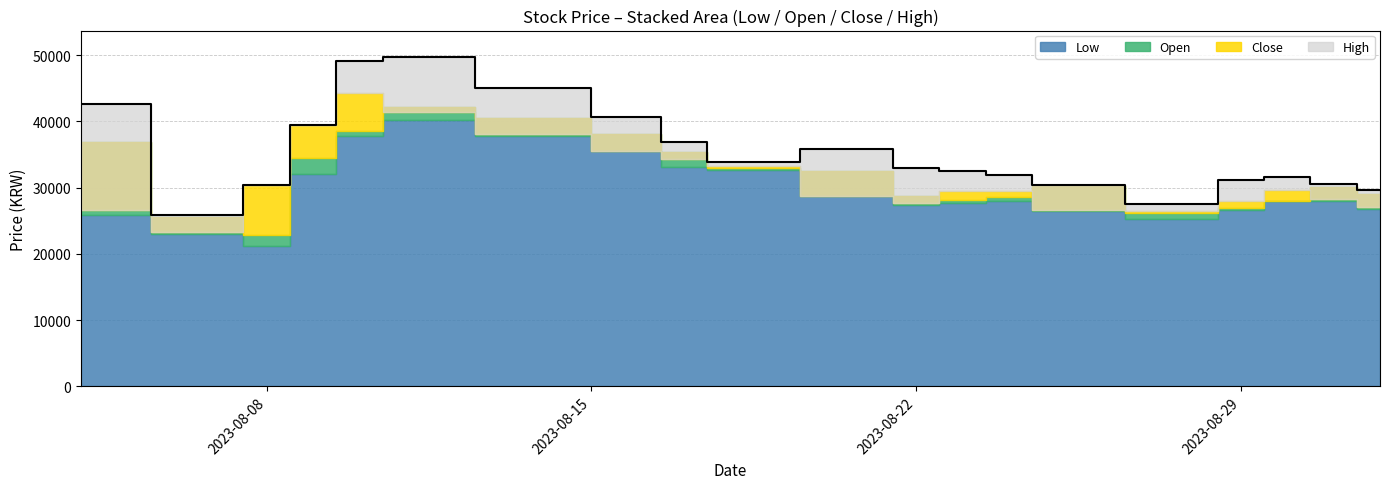

What is the total value across all series at 2023-08-30?

117350